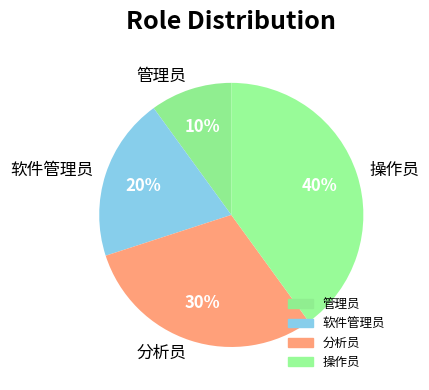

Which has a higher value, 管理员 or 分析员?

分析员